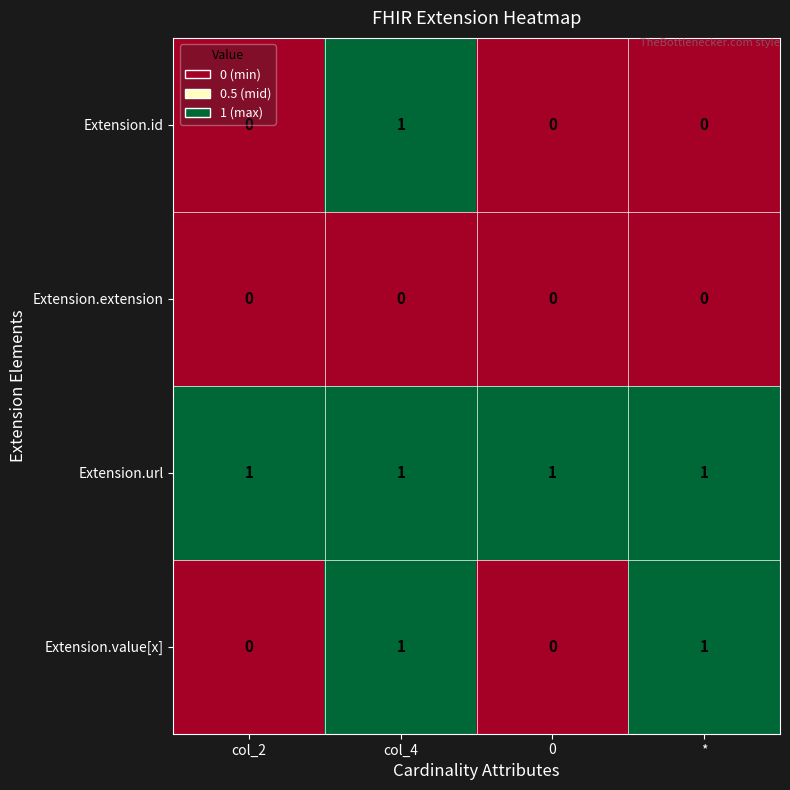

Is it true that Extension.id equals 0 at col_4?

False